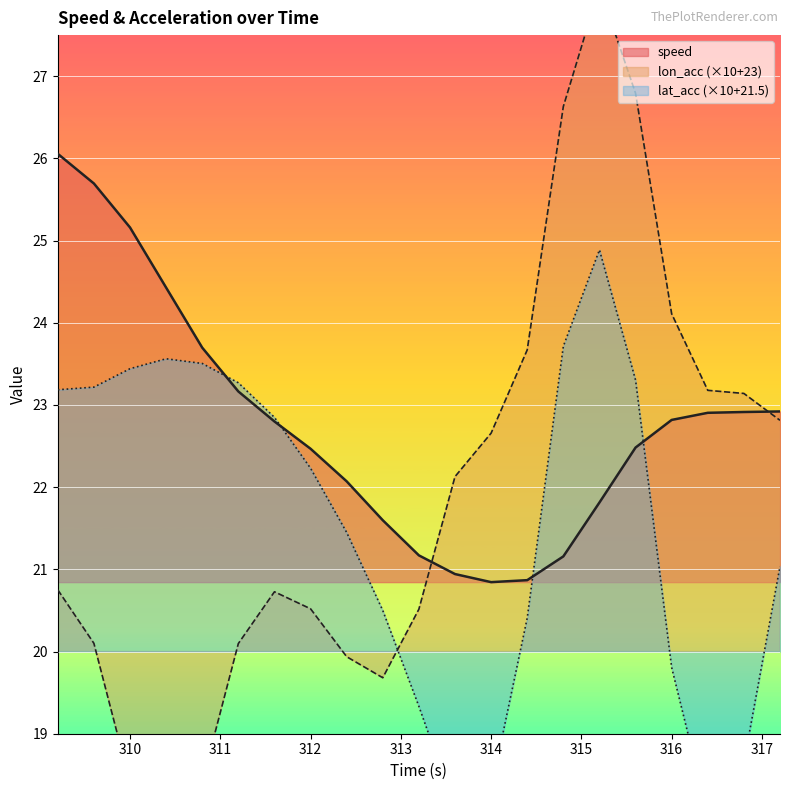

True or false: lon_acc has a value of 35.3 at 316.4.

False